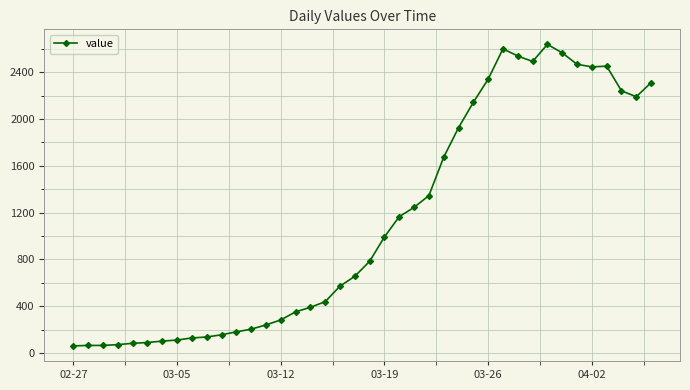

Is this an area chart (filled region under the line)?

No